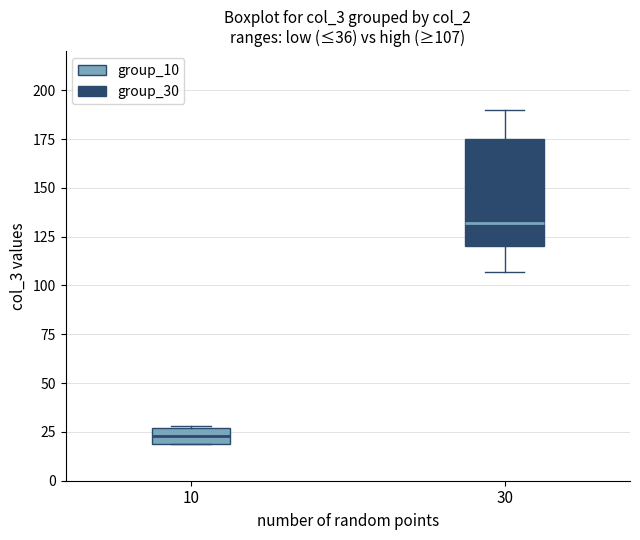

Comparing the boxes themselves (not the whiskers), which one is the tallest?

30